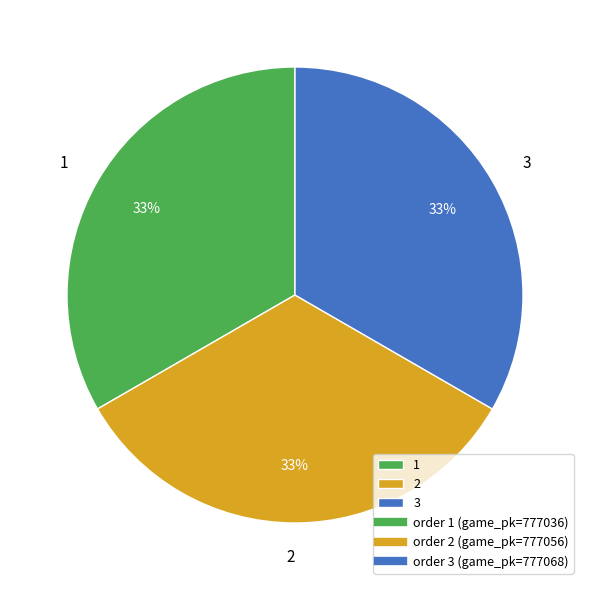

How many segments does this pie chart have?

3